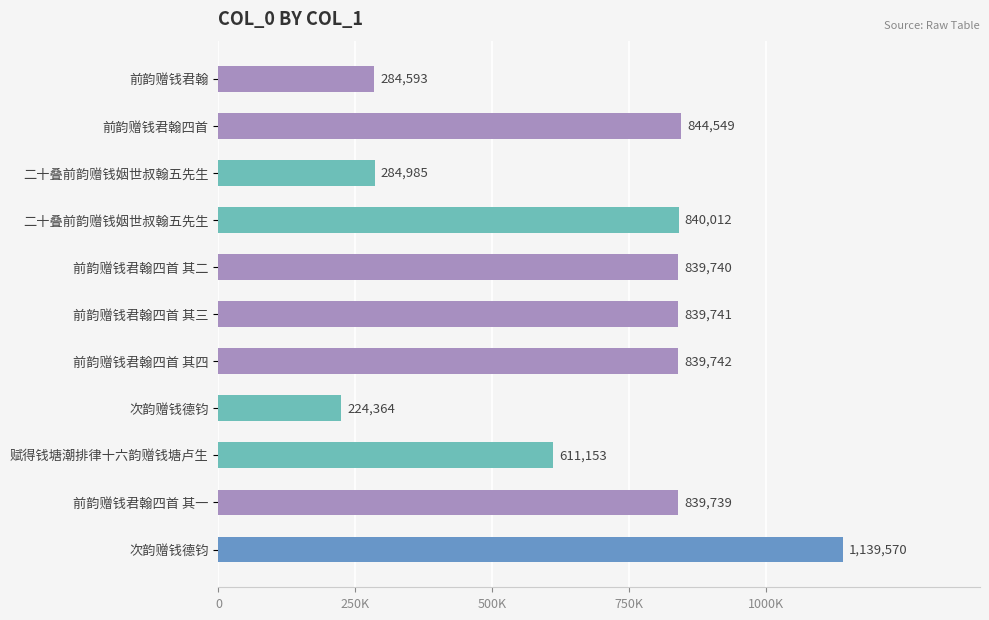

Are the bars horizontal?

Yes